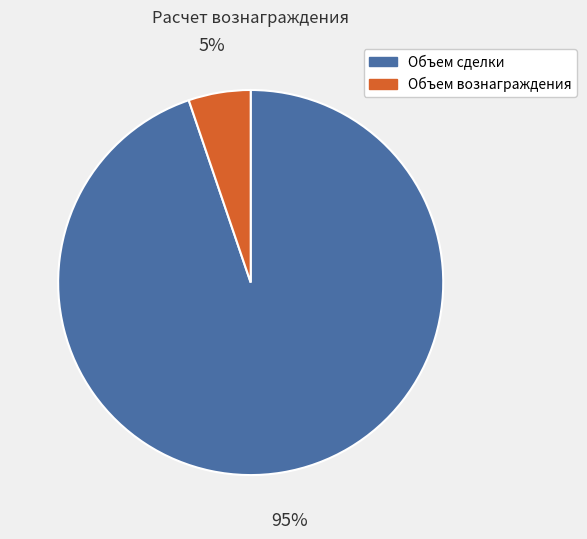

To the nearest percent, what is the combined percentage of Объем вознаграждения and Объем сделки?

100%